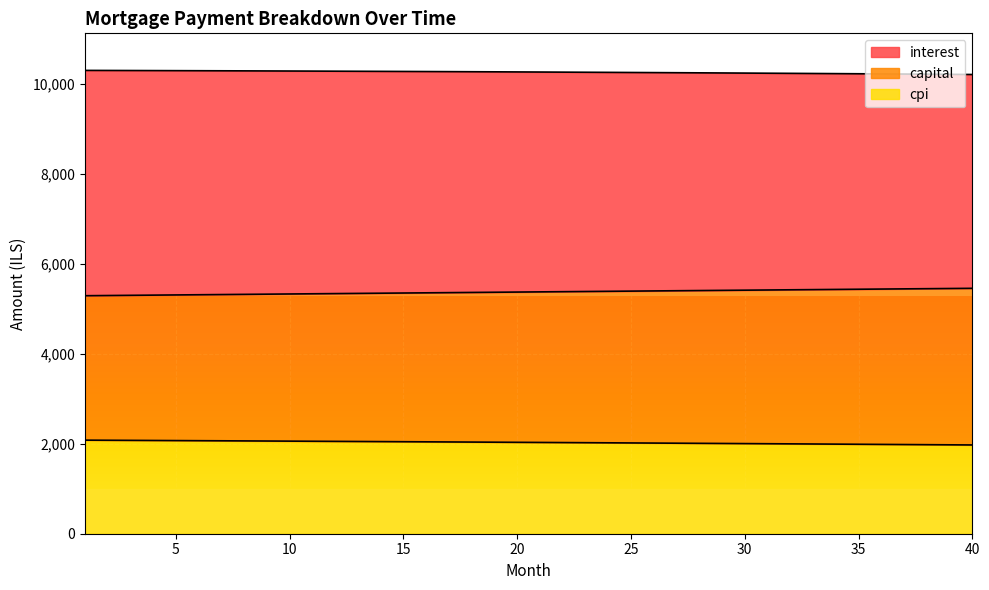

What is the highest value of the cpi series?

2081.0